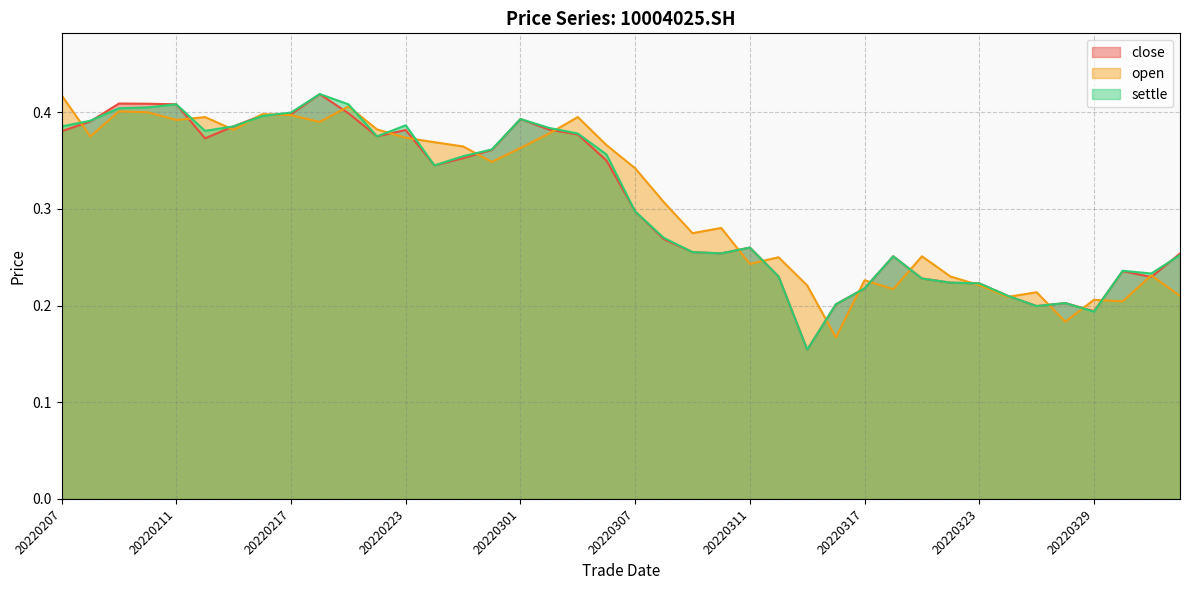

How many intersections are there between close and settle?

4